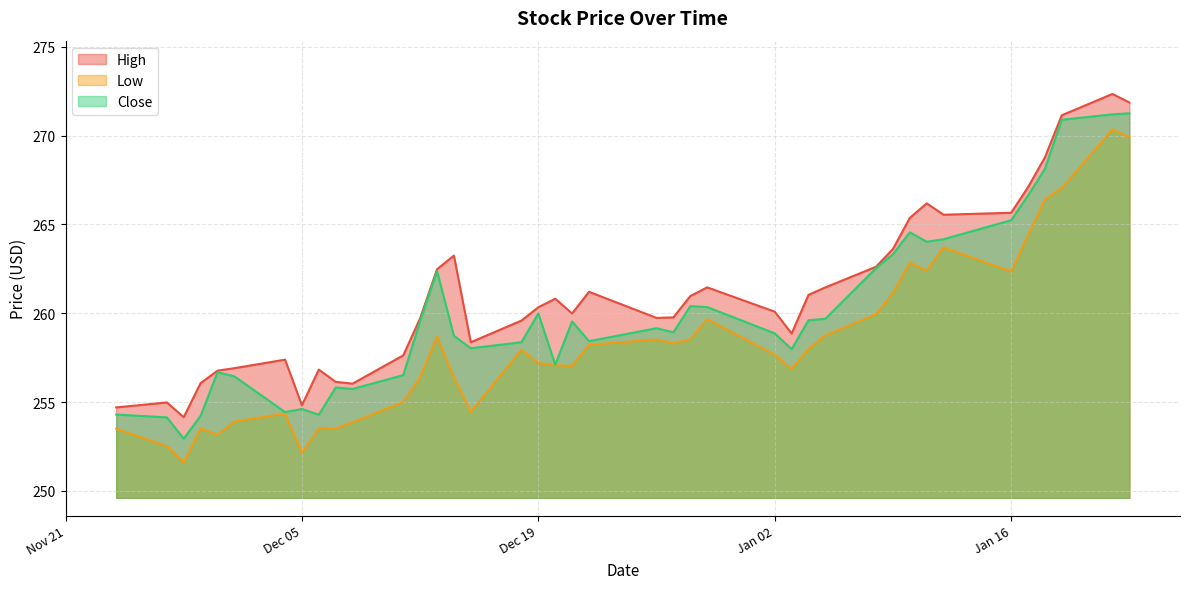

What is the label of the 13th point from the left?

2023-12-12